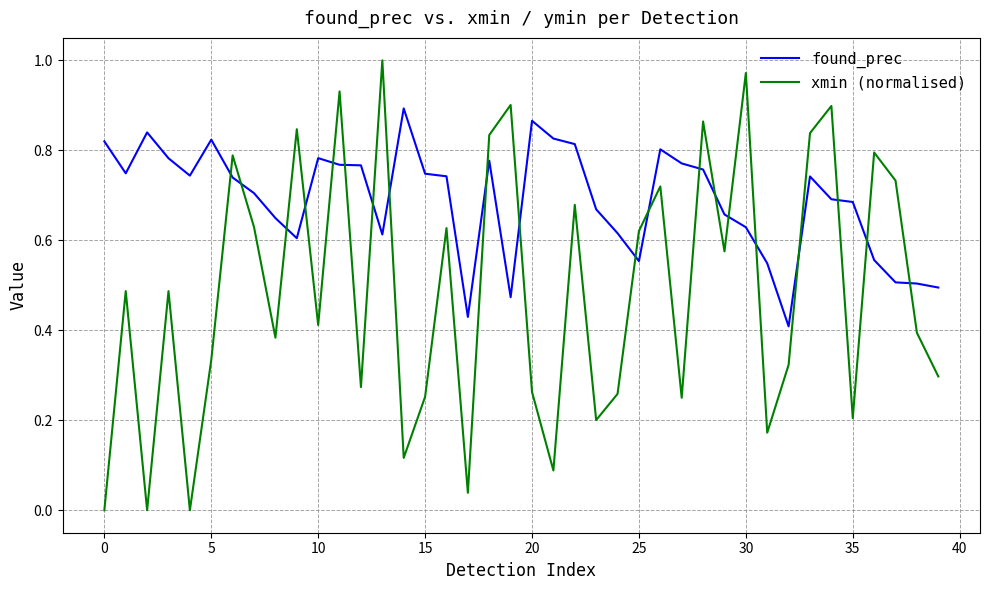

List the series in order of their peak value, highest first.

xmin (normalised), found_prec